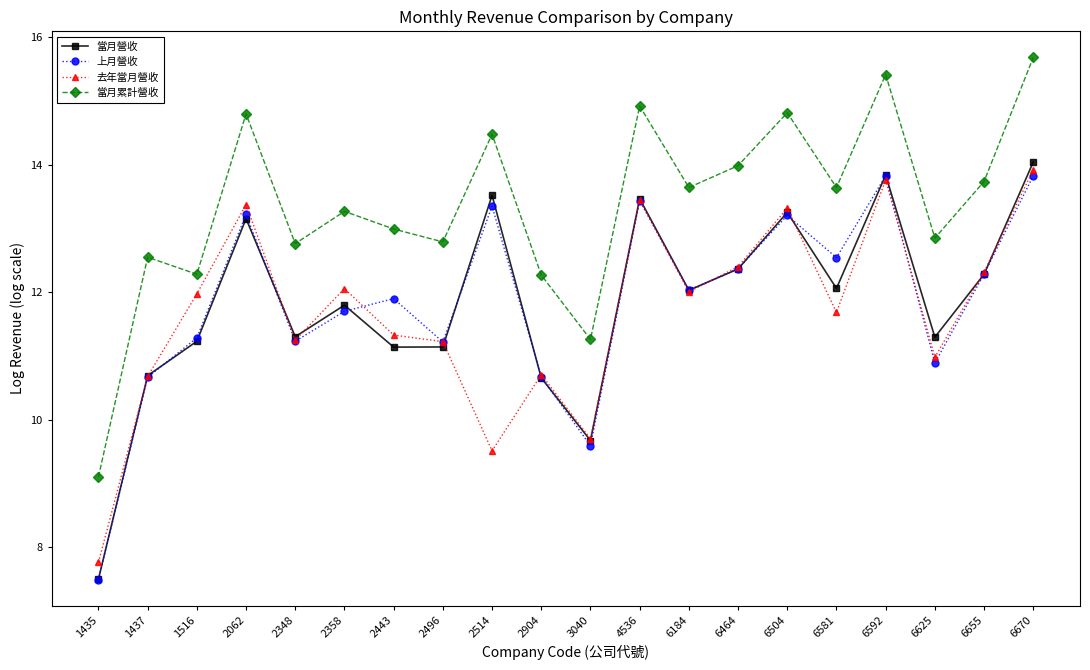

Between 3040 and 4536, which series saw the biggest shift?

上月營收